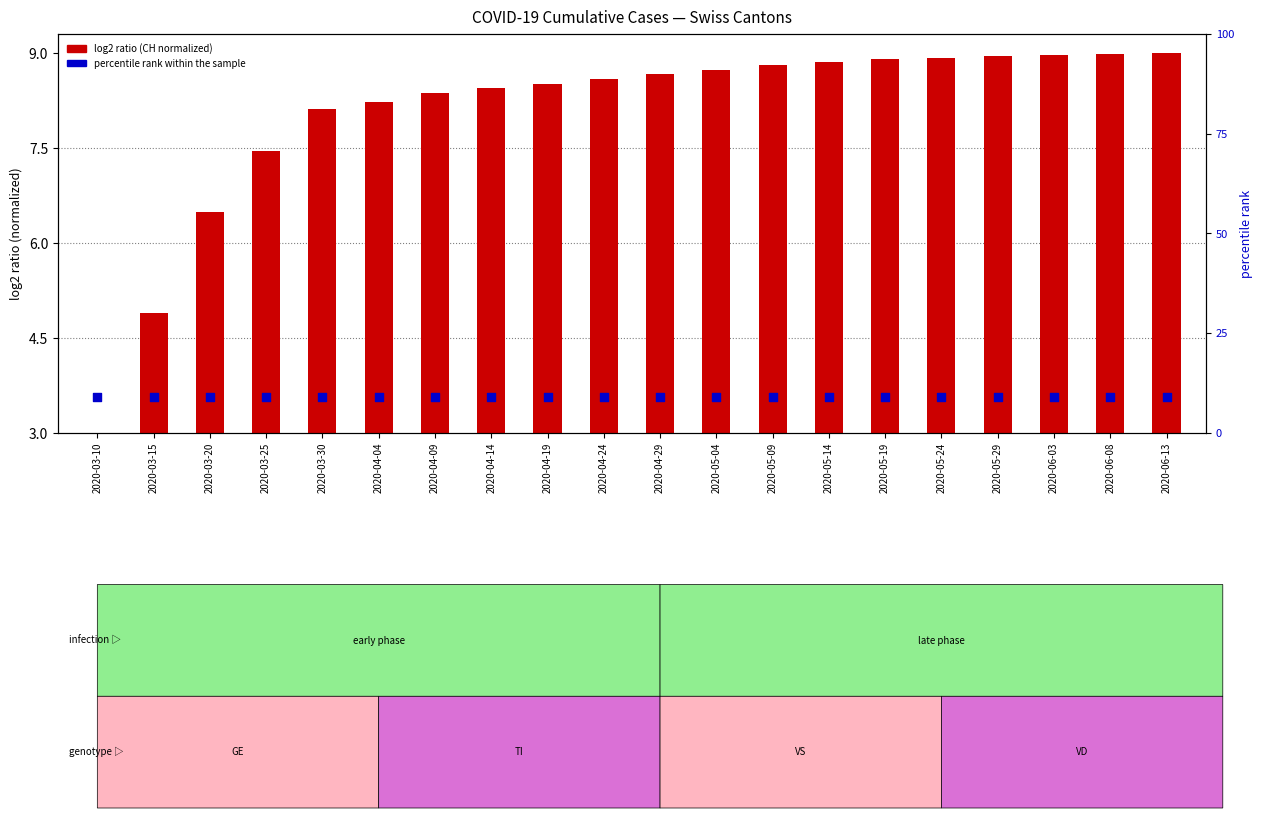

Which series has the largest Y range (max minus min)?

CH (log2 ratio)